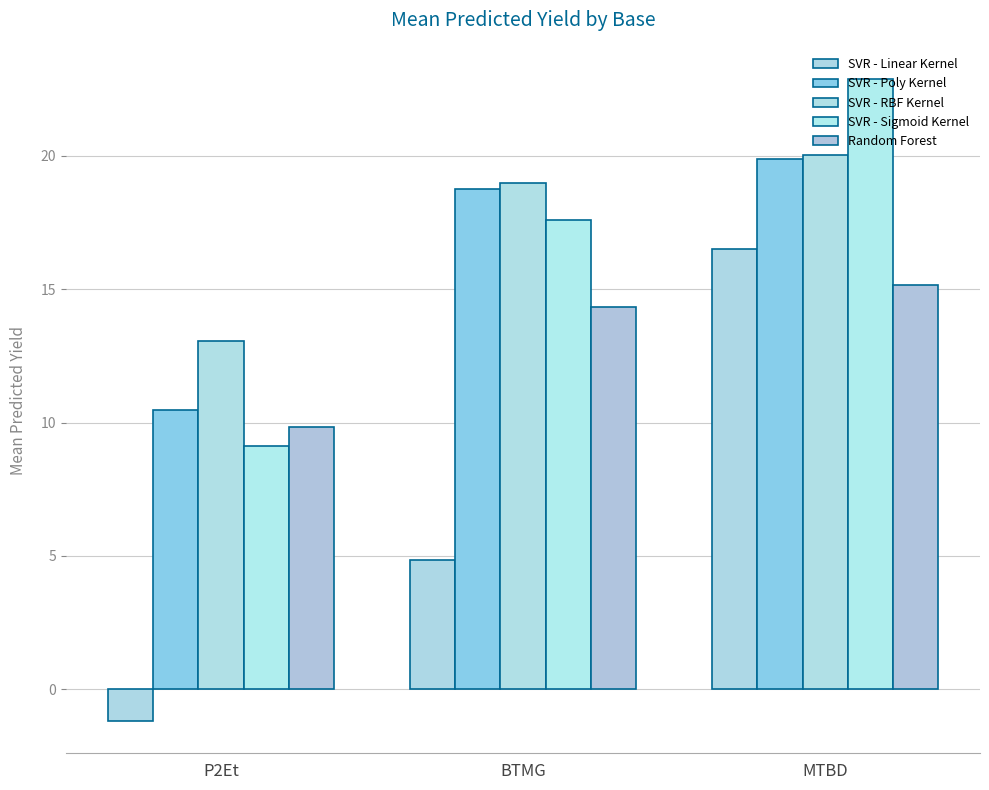

Rank the categories by SVR - Poly Kernel value from lowest to highest.

P2Et, BTMG, MTBD